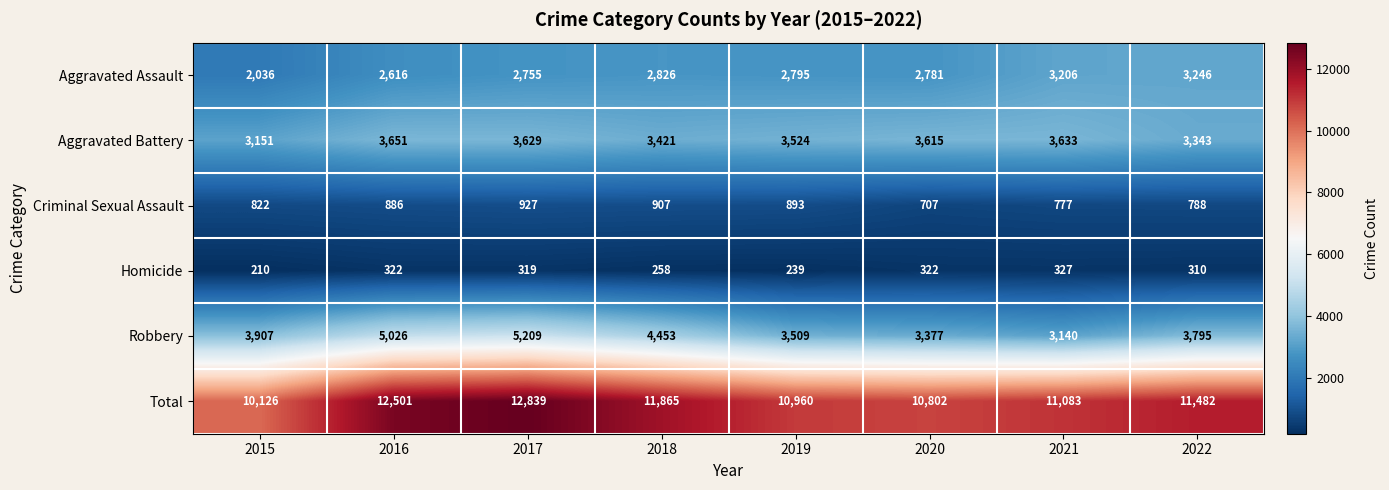

The Criminal Sexual Assault series shows 1115 at 2021. True or false?

False